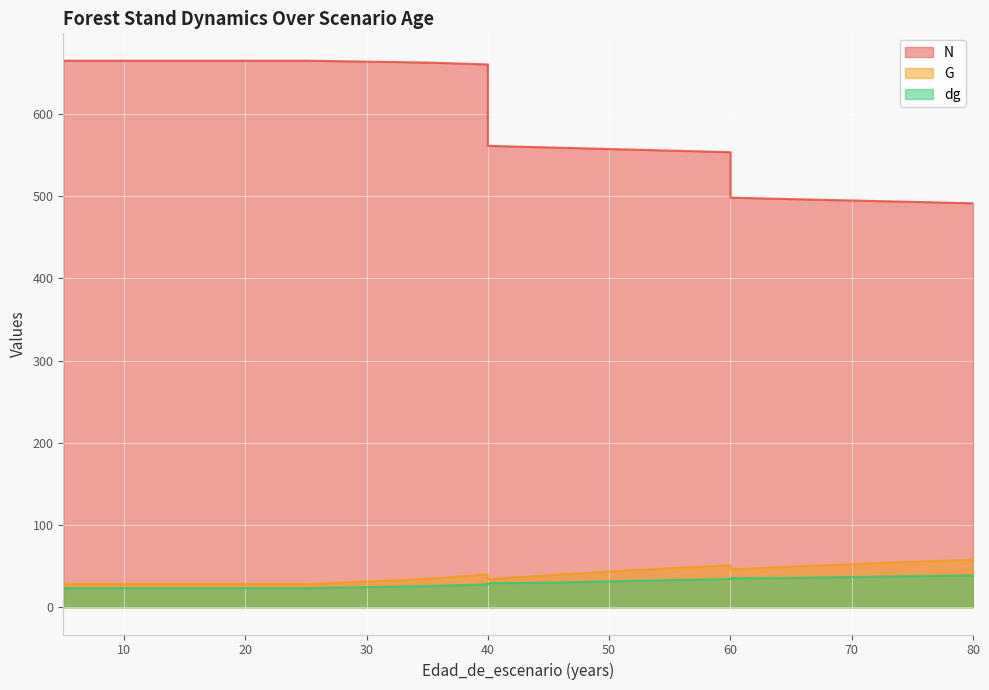

What is the difference between the highest and lowest values at 40?

632.6